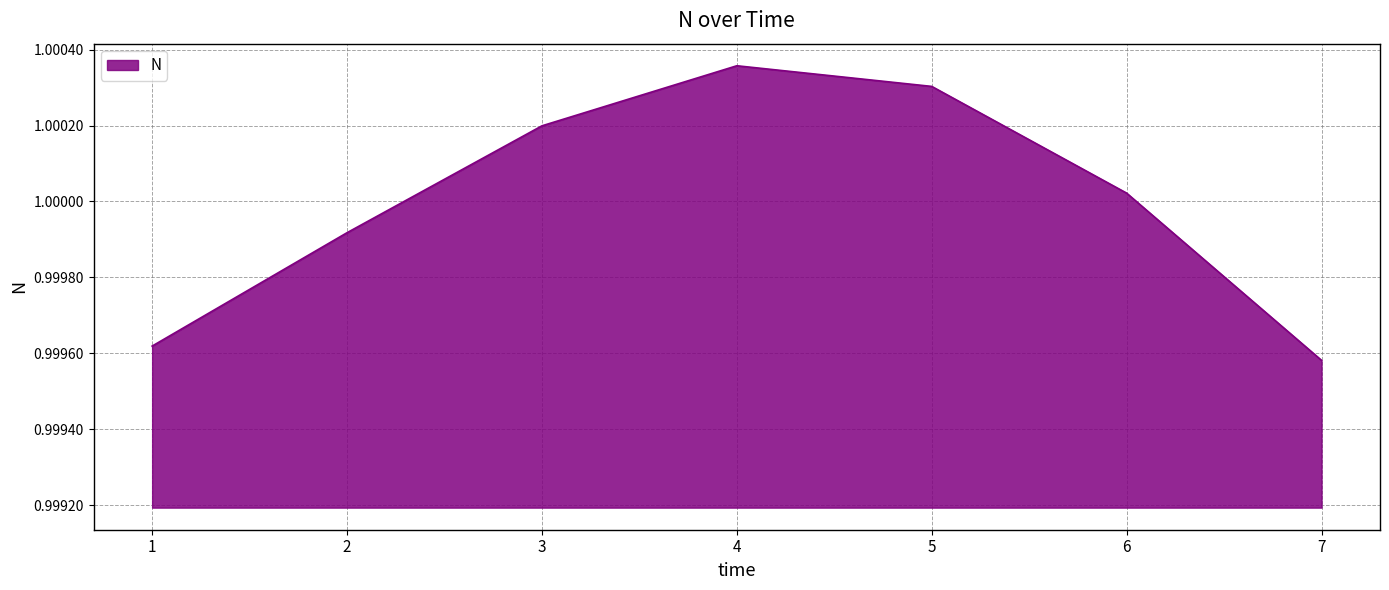

Rank the categories by value from lowest to highest.

7, 1, 2, 6, 3, 5, 4